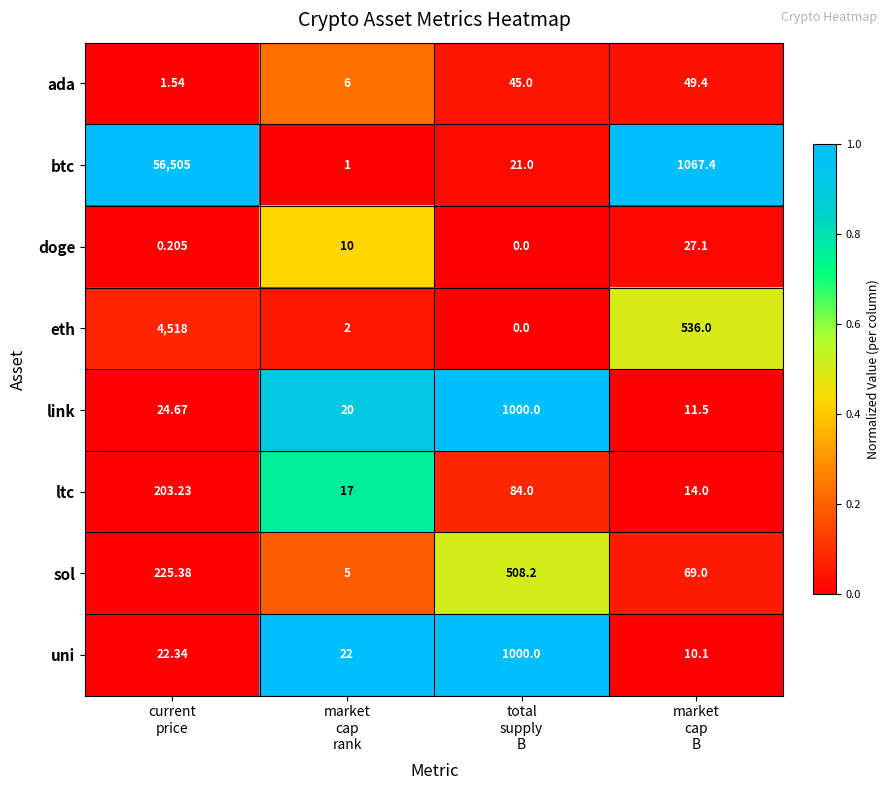

Which series has the widest spread of values?

btc